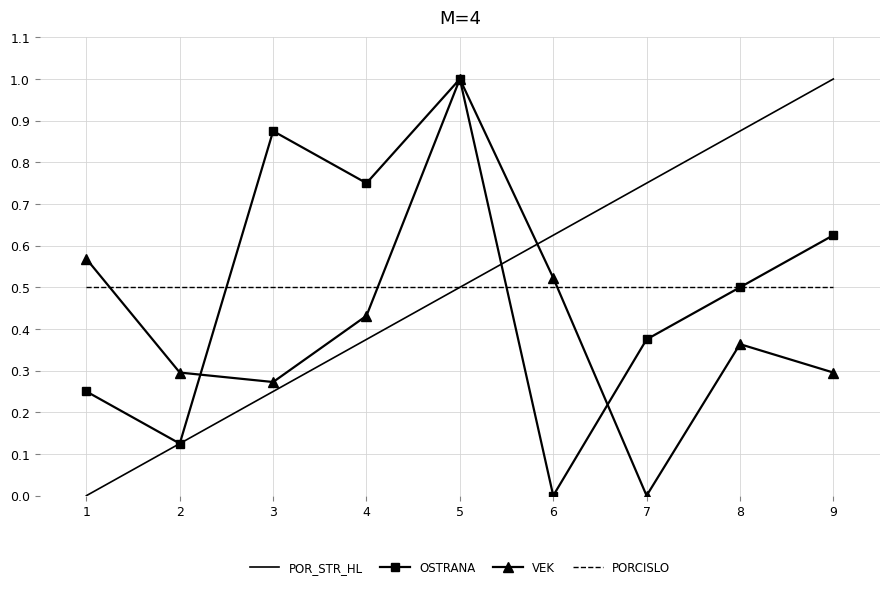

What is the maximum value shown in the chart?

1.0